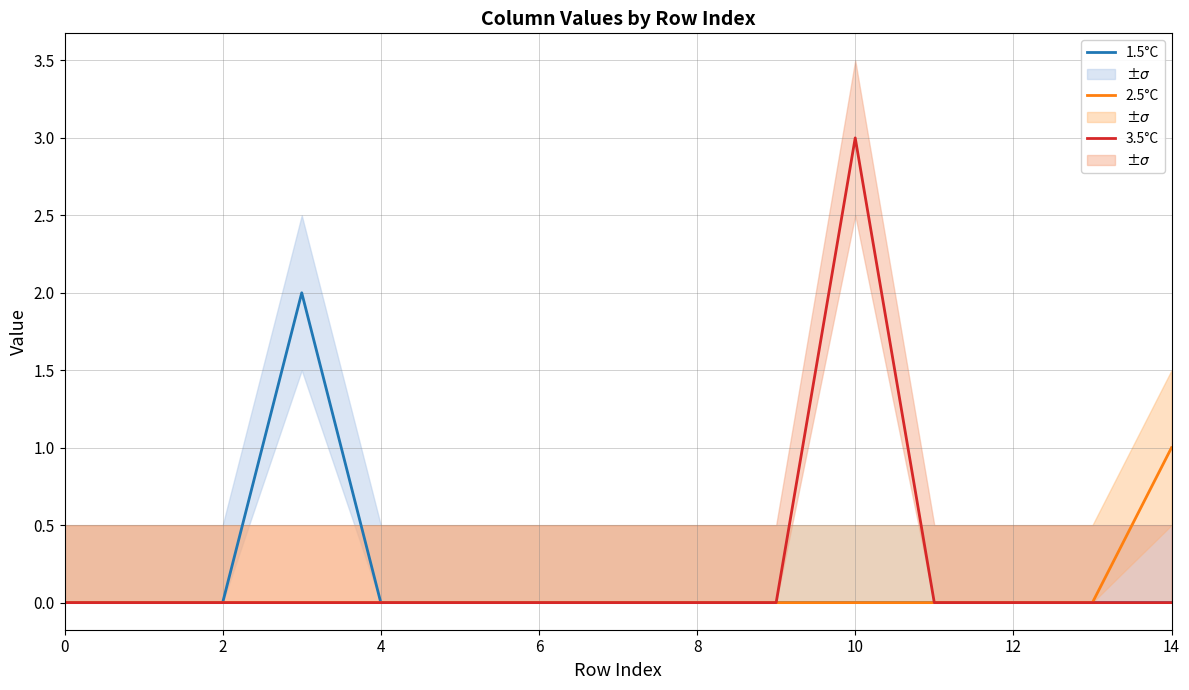

What is the highest value of the 3.5°C series?

3